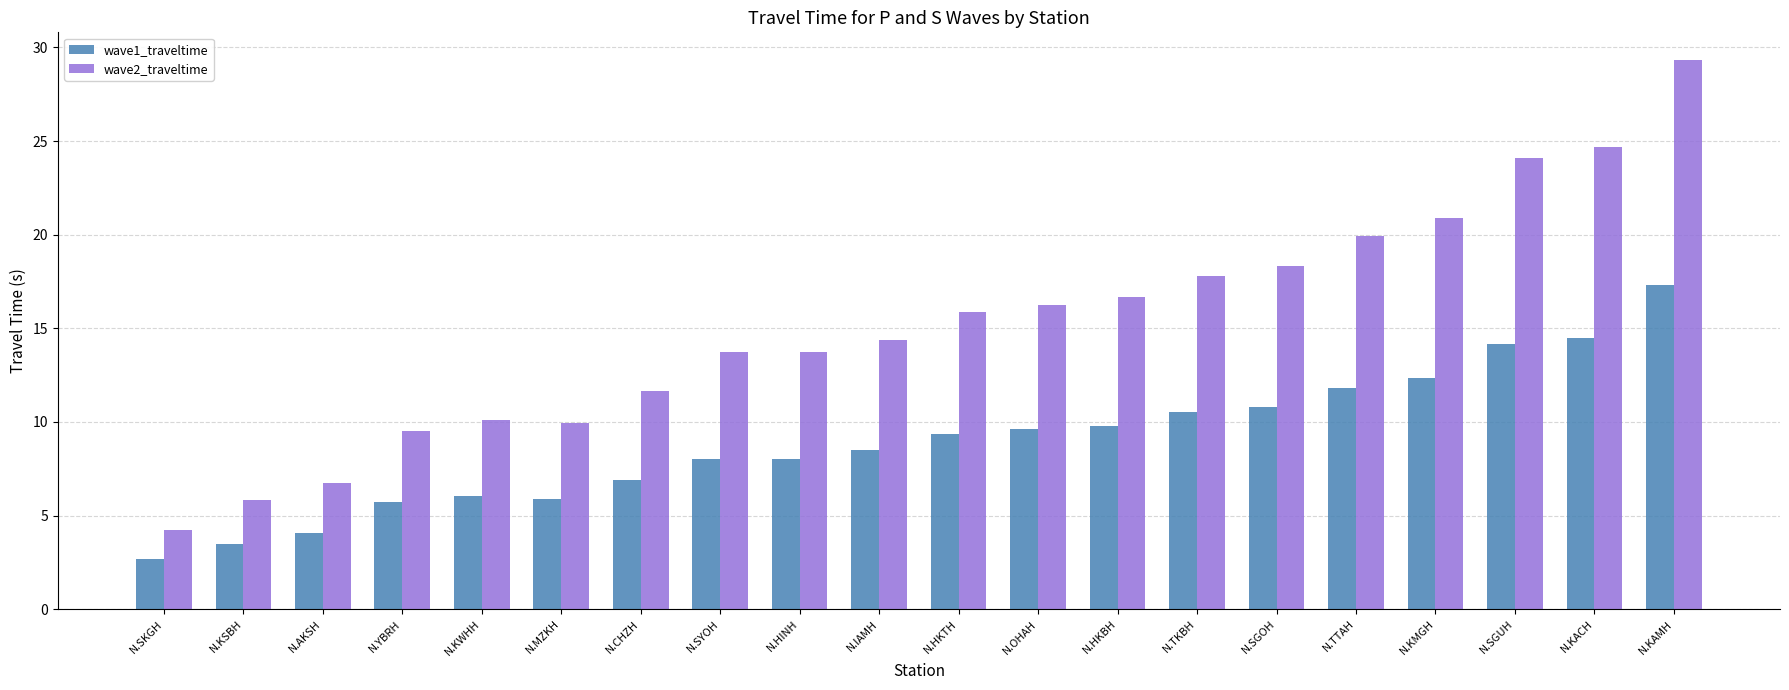

Rank the series at N.TKBH from lowest to highest value.

wave1_traveltime, wave2_traveltime